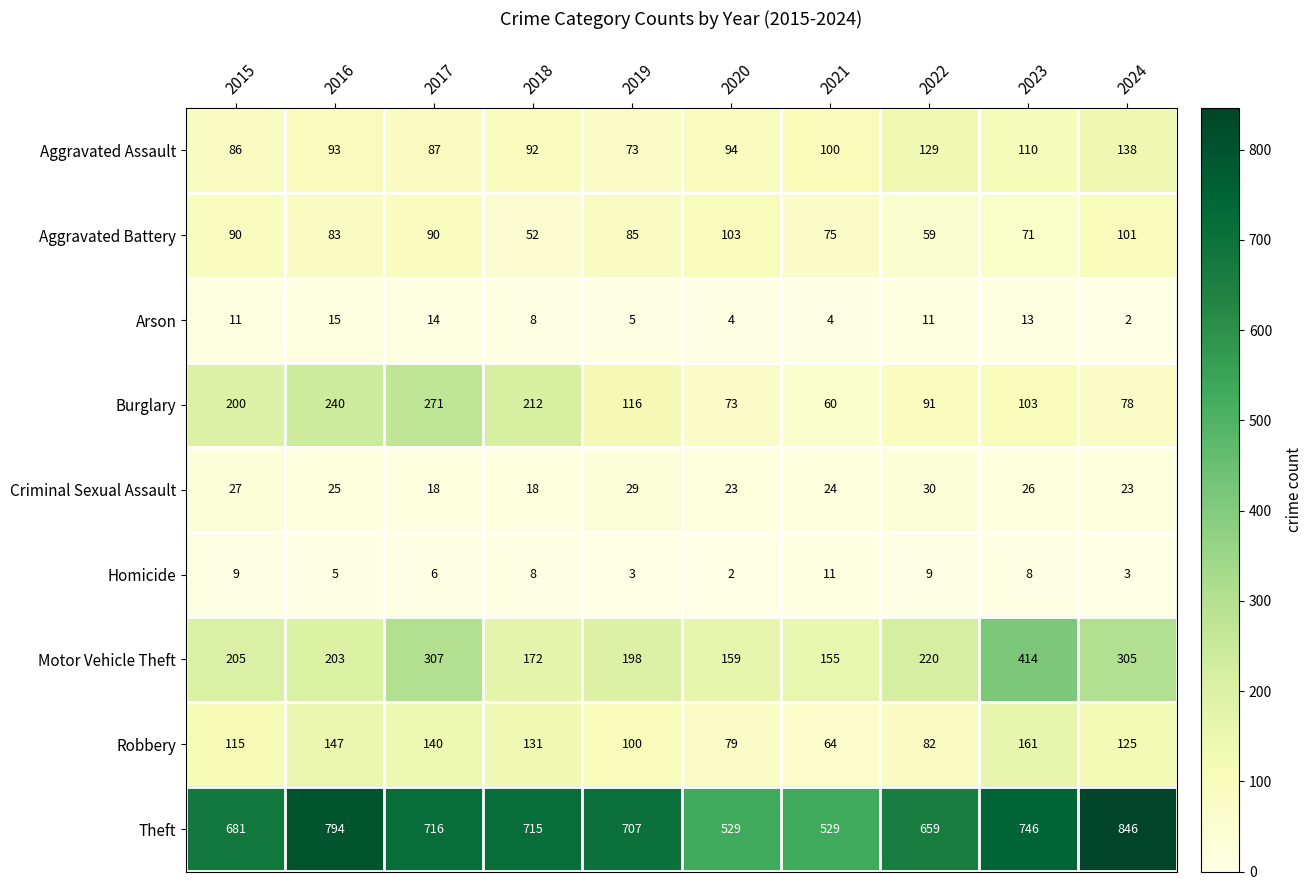

How many values in the Aggravated Battery series are below 85?

5